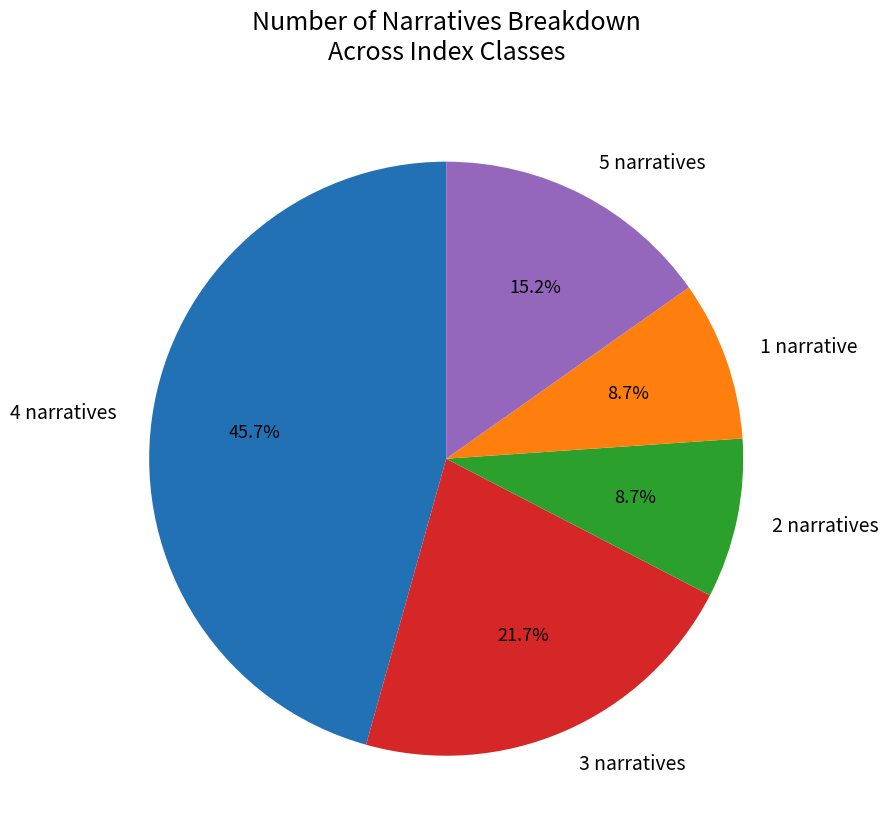

Which slice is the largest?

4 narratives